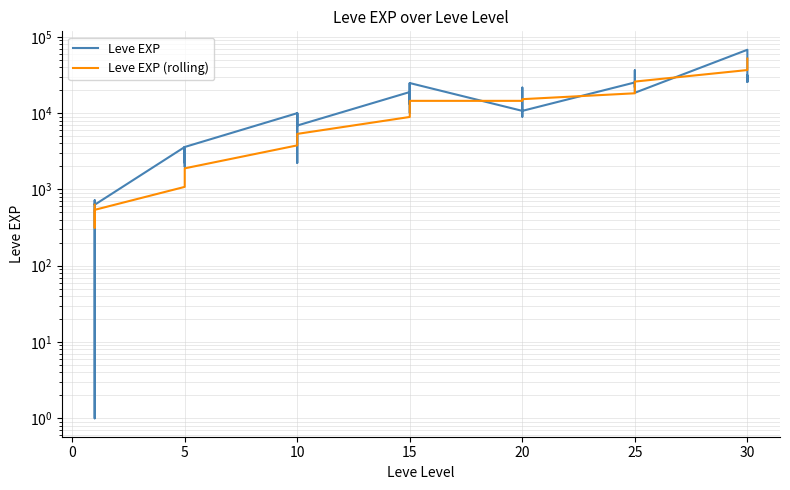

What is the sum of the Leve EXP values at 21 and 32?

31930